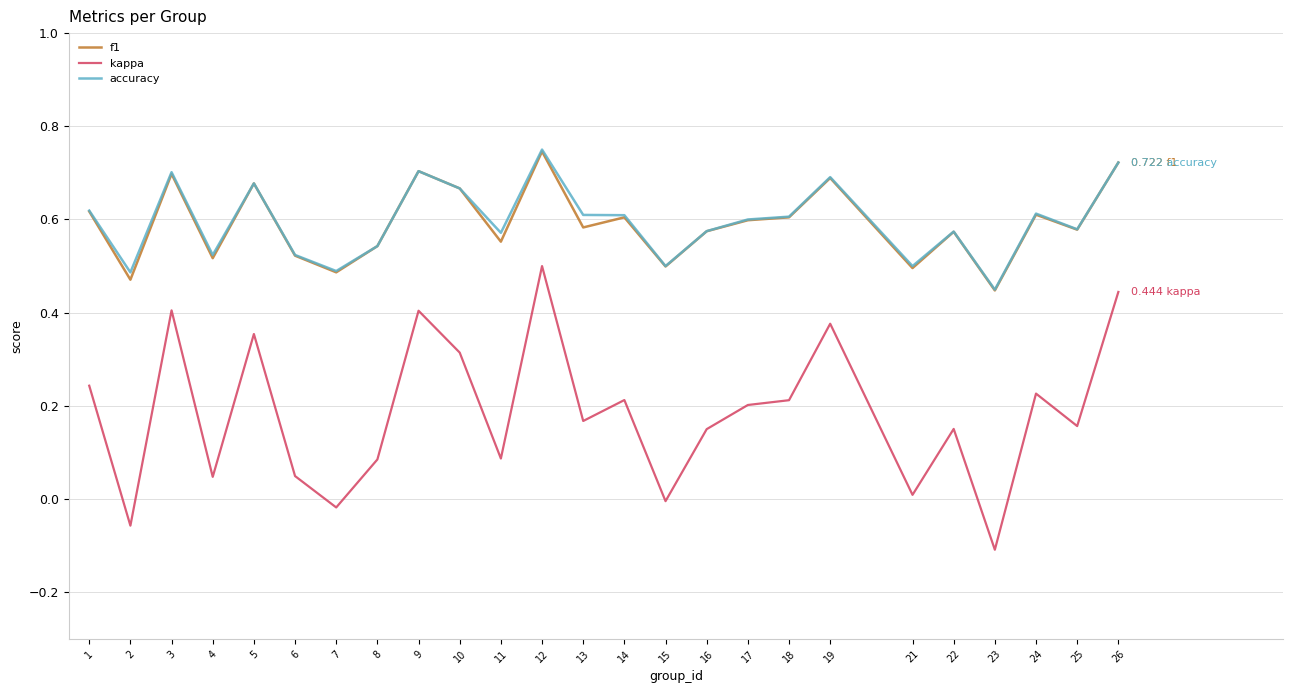

Between 1 and 26, which series saw the biggest shift?

kappa